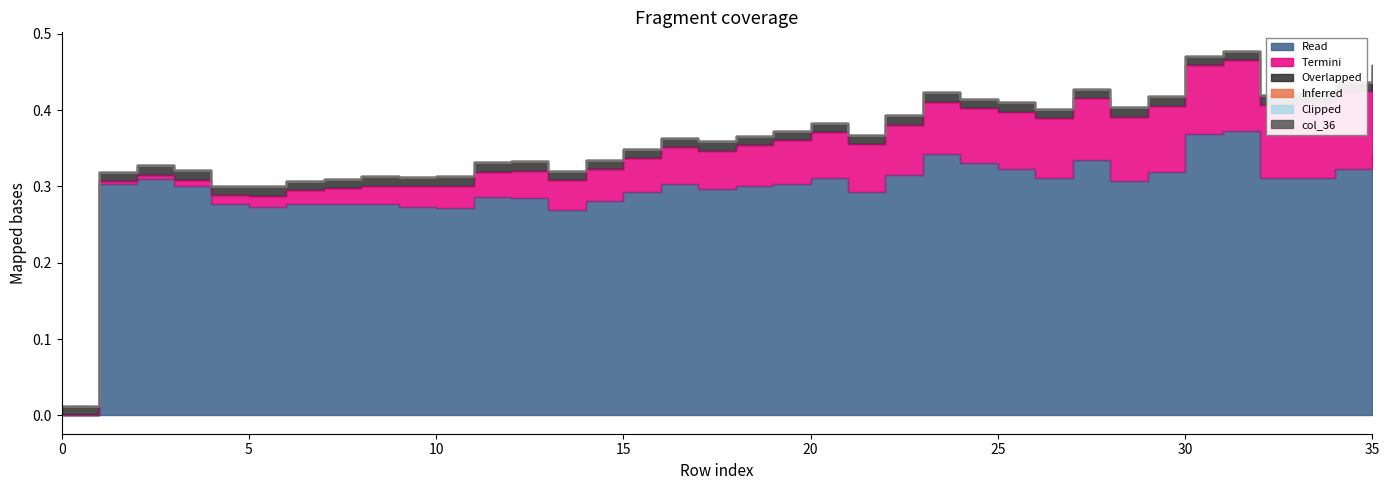

How many lines are shown in the chart?

6